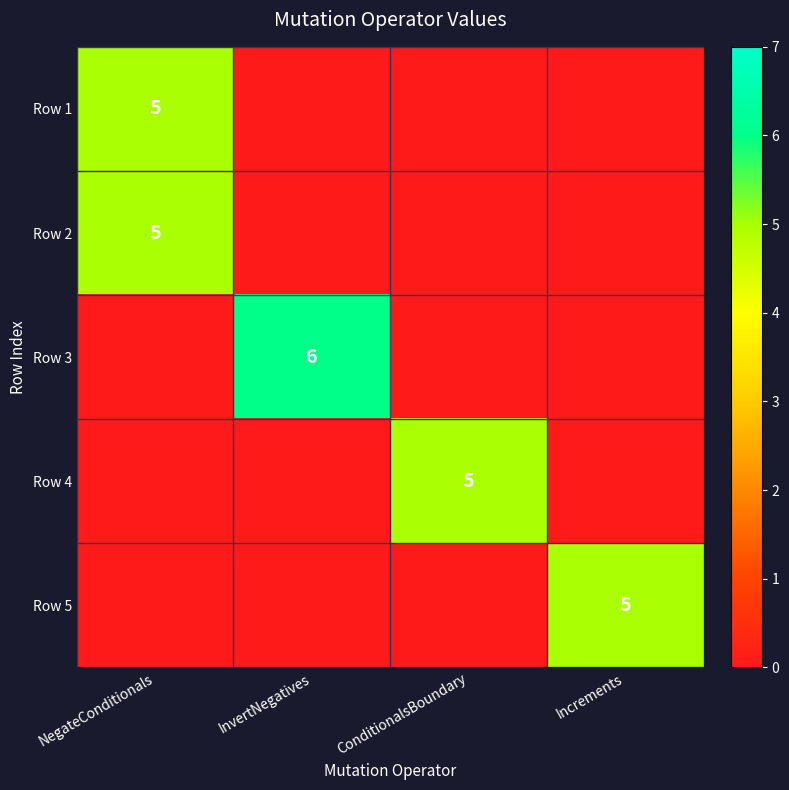

What is the greatest value displayed?

6